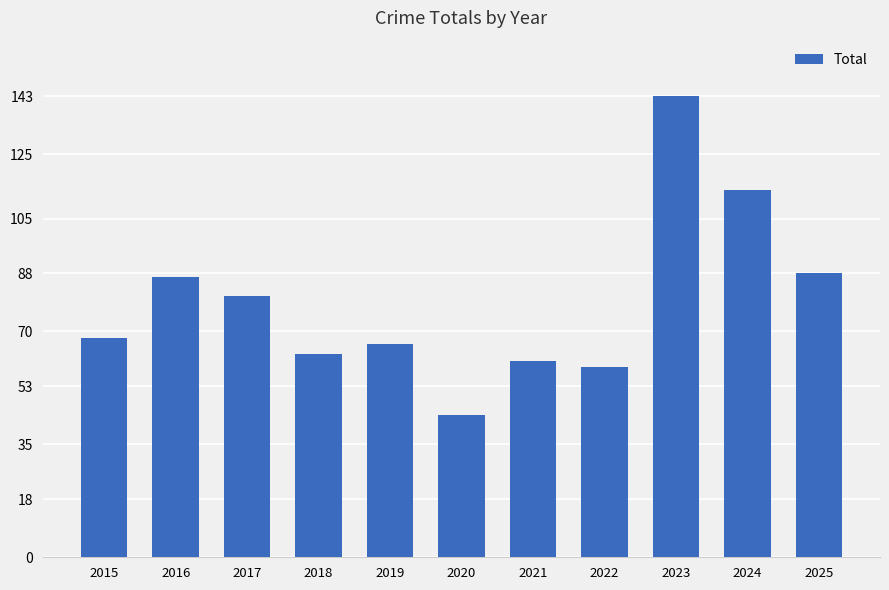

What is the ratio of the value at 2025 to the value at 2023?

0.6